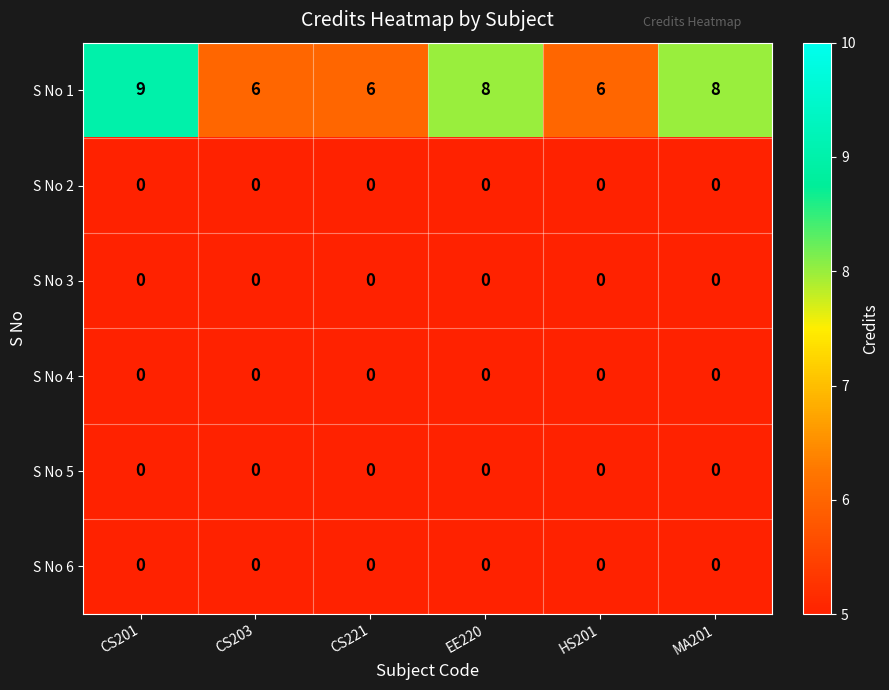

The S No 4 series shows 0 at CS221. True or false?

True